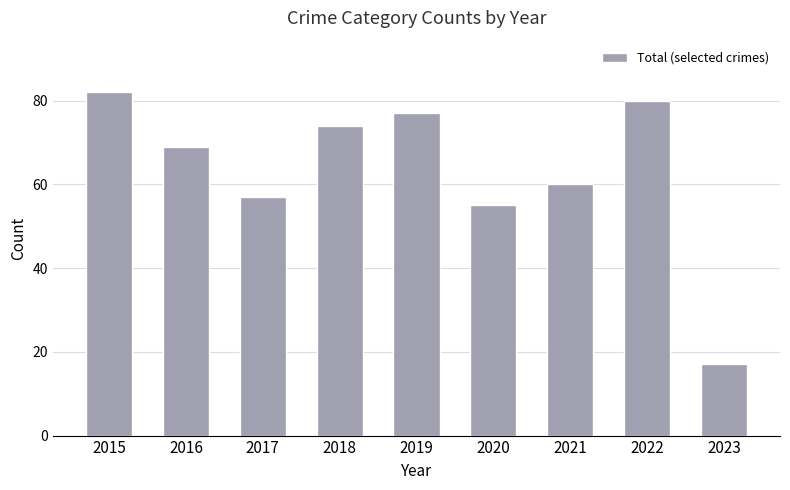

Is it true that the value at 2021 is 60?

True